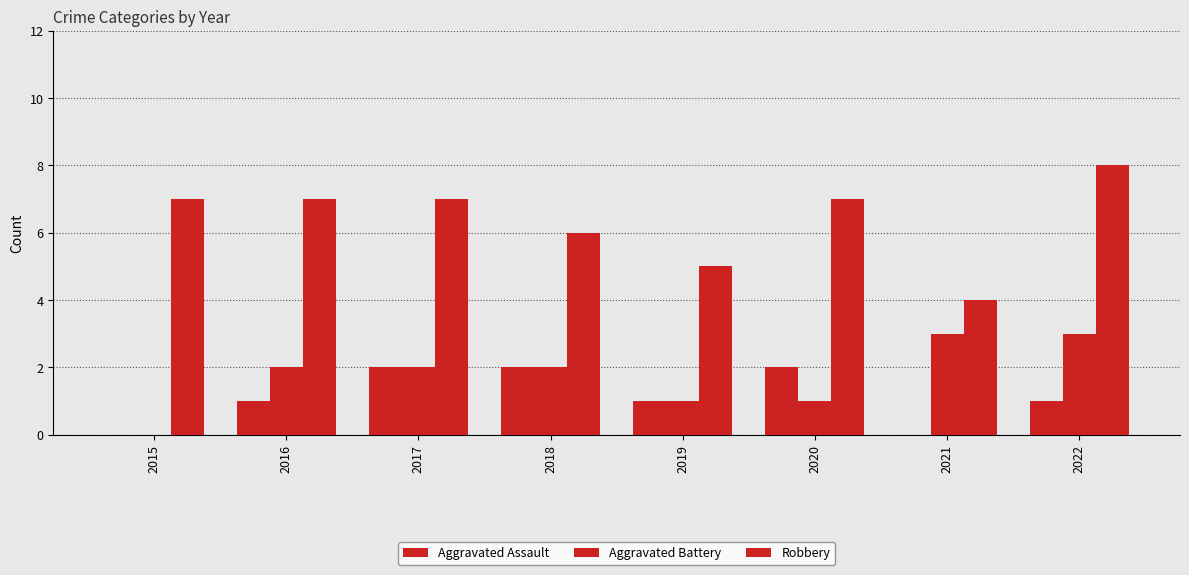

What is the difference between the maximum and minimum values in the Aggravated Battery series?

3